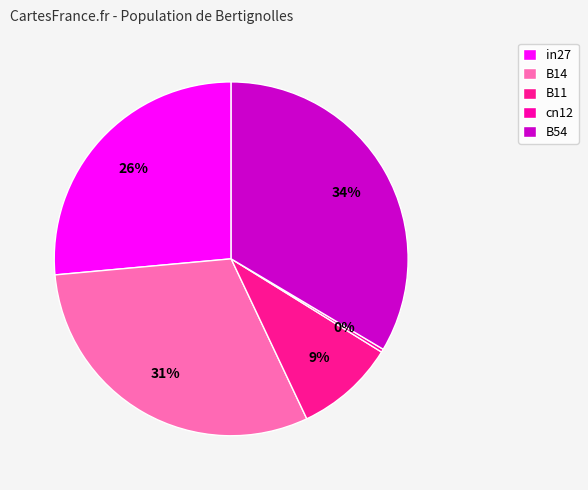

To the nearest percent, what is the average slice percentage?

20%